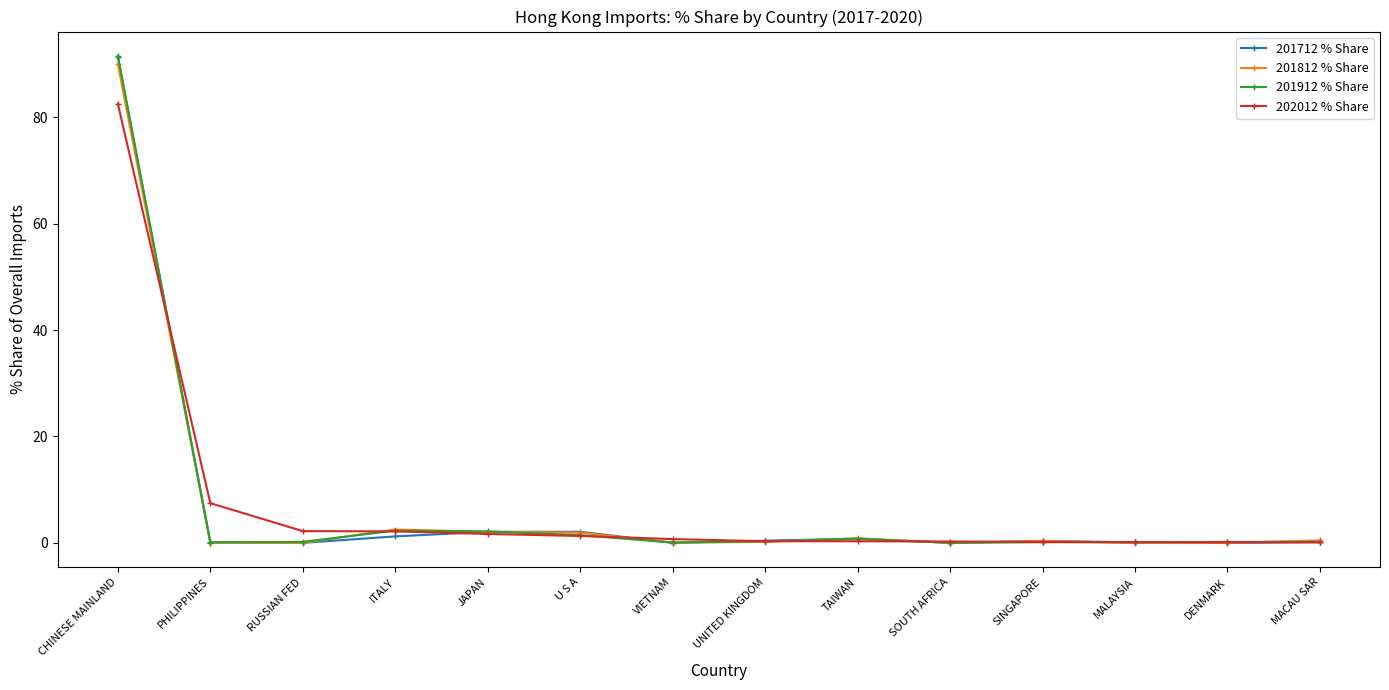

True or false: 201912 % Share and 202012 % Share intersect in this chart.

True